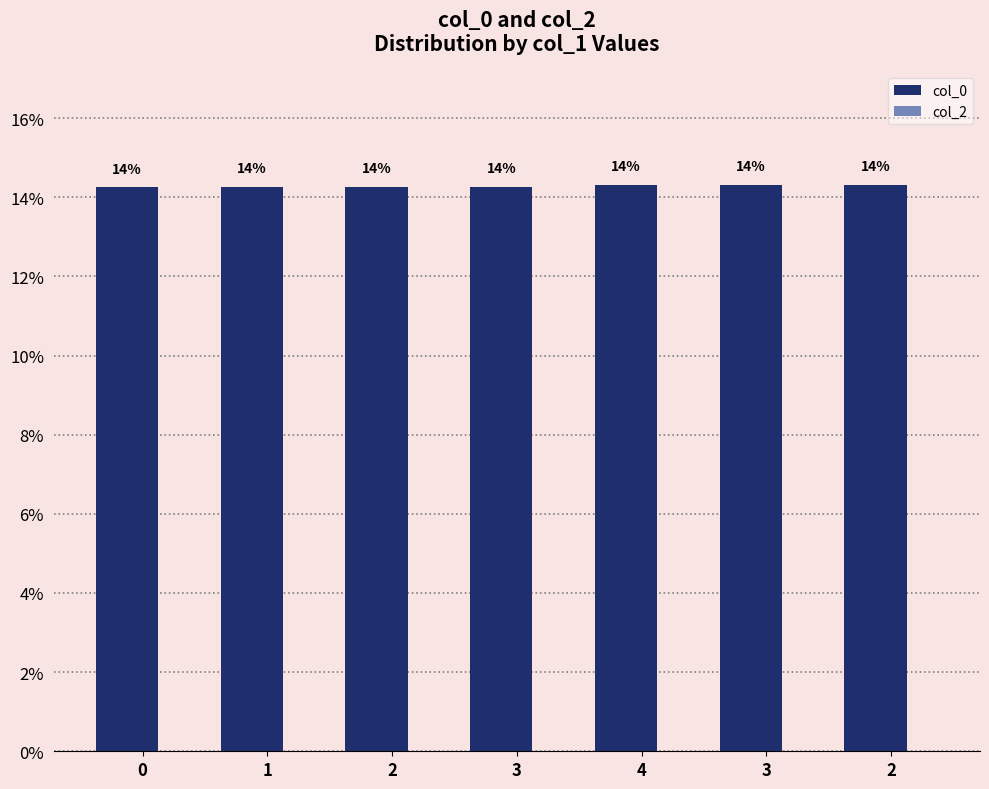

How many bars are there in total?

7